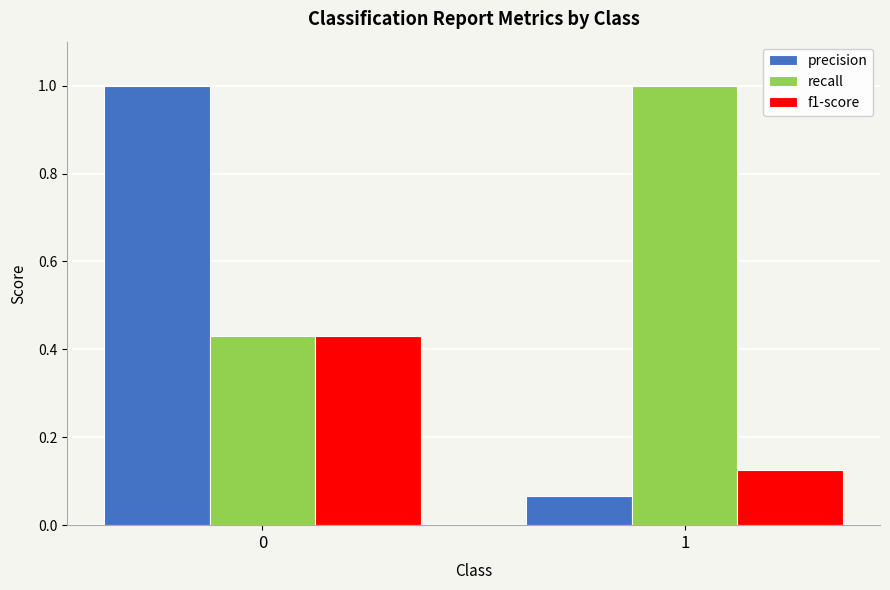

What is the sum of the precision values at 1 and 0?

1.1